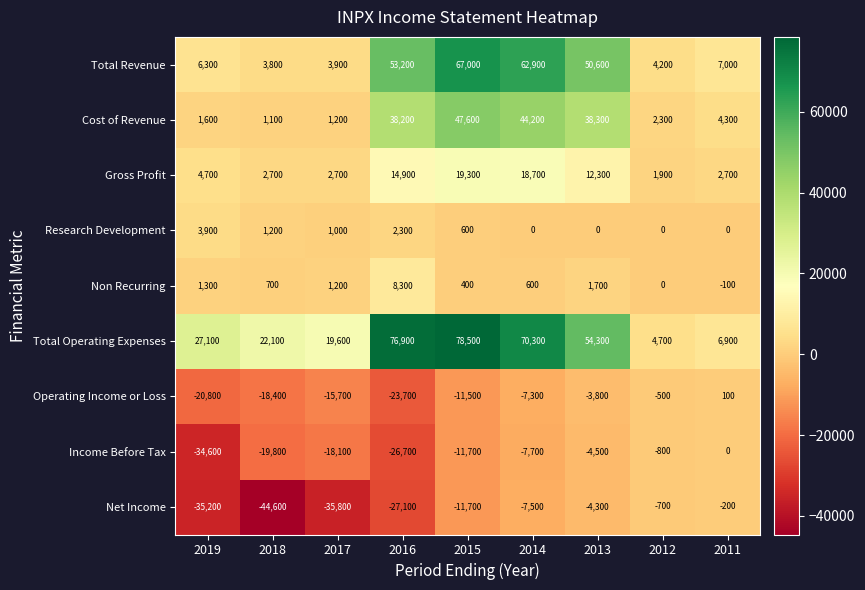

True or false: Non Recurring has a value of -100 at 2011.

True